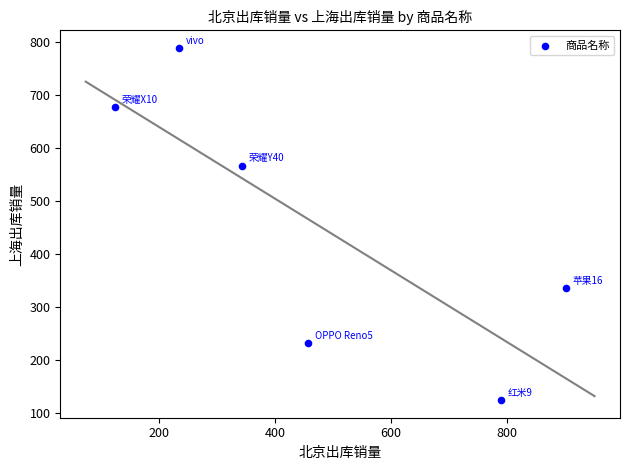

What Y value in the scatter plot is closest to 456?

567